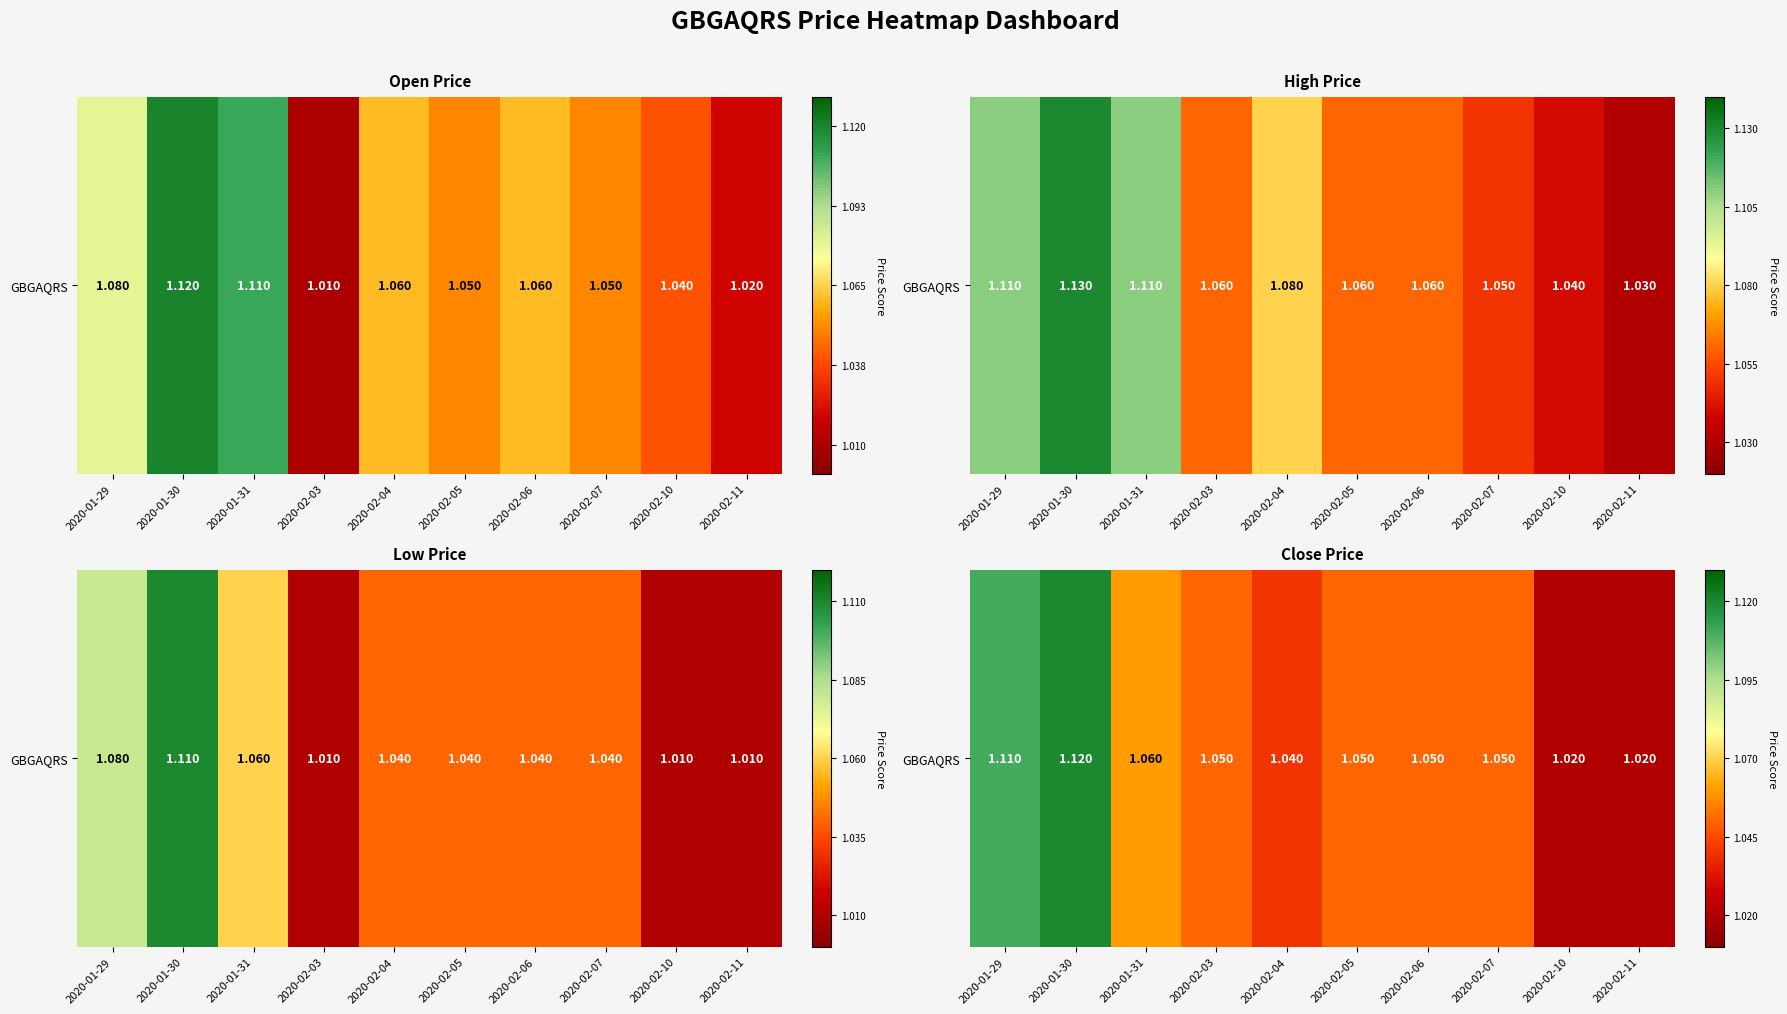

What is the average value?

1.1